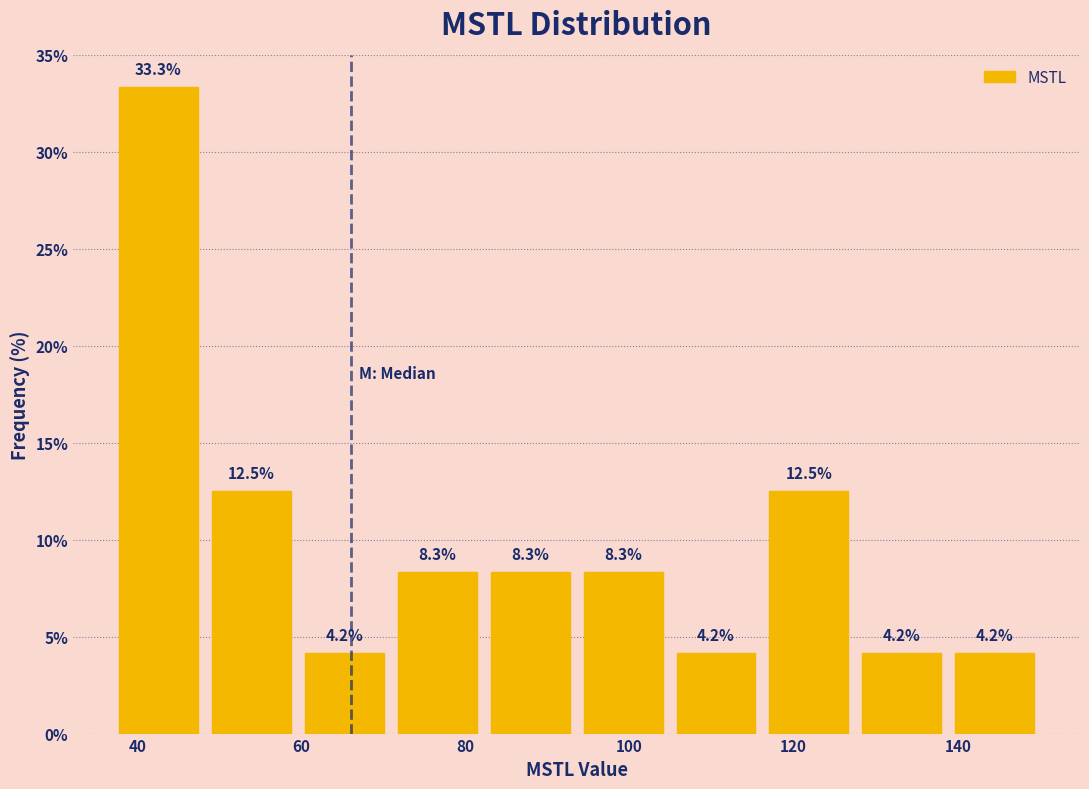

Reading left to right, list every bar in this chart as the range it spans on the x-axis followed by its height. The bar edges are not printed on the chart, so give them approximately, as read against the axis.

36 to 48: 33.3
48 to 60: 12.5
60 to 70: 4.2
70 to 82: 8.3
82 to 94: 8.3
94 to 104: 8.3
104 to 116: 4.2
116 to 128: 12.5
128 to 138: 4.2
138 to 150: 4.2